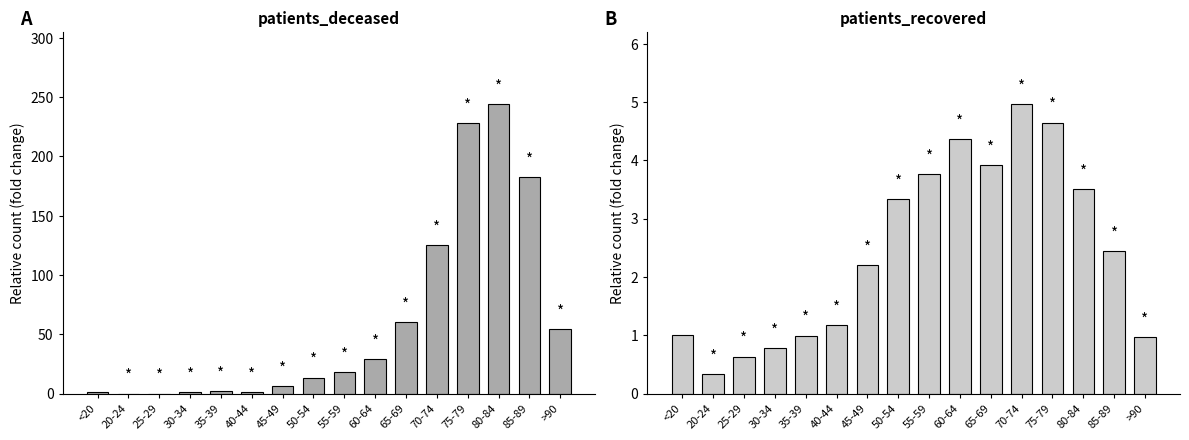

At how many categories does at least one series exceed 174?

3